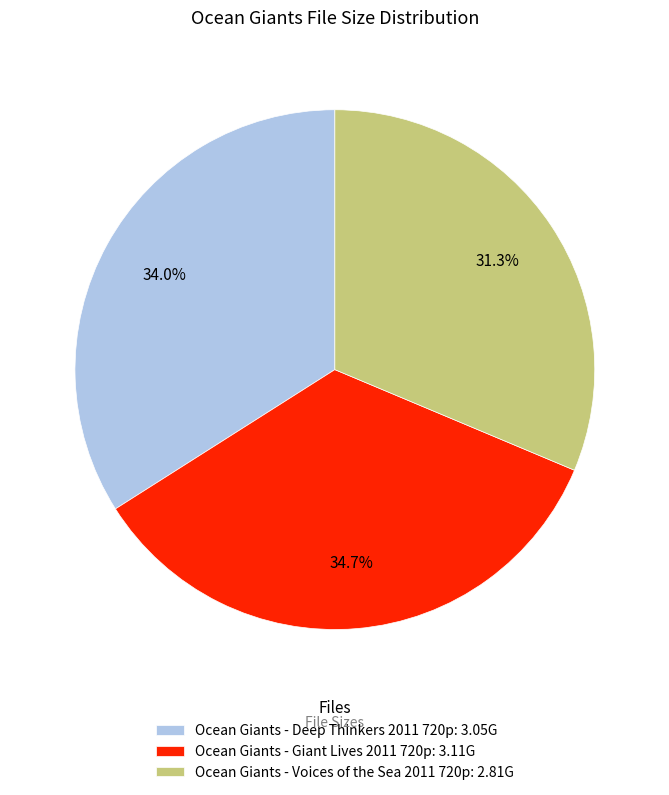

How many segments does this pie chart have?

3